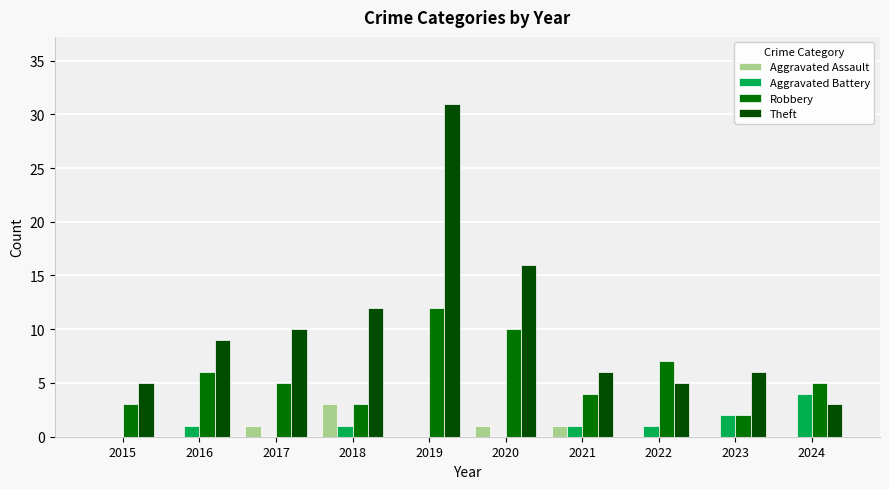

Which category has the highest value in the Robbery series?

2019